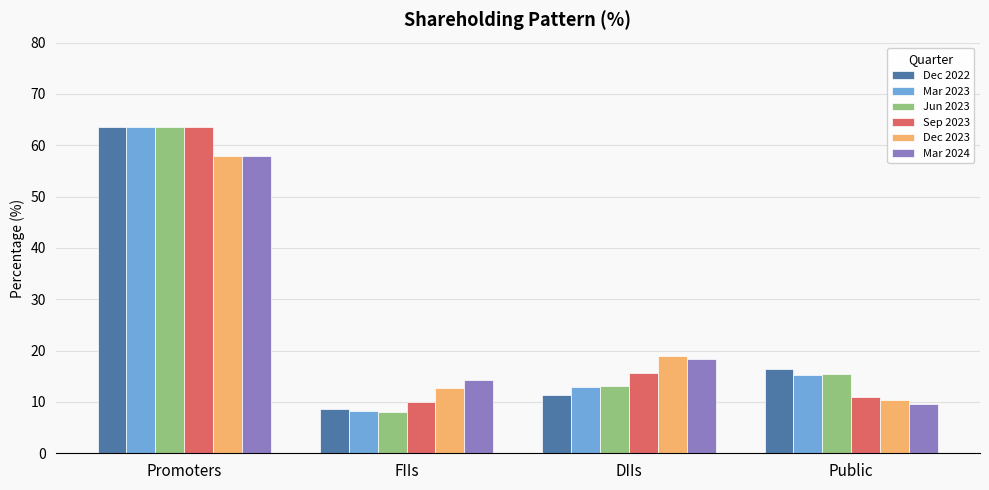

List the labels in order of Mar 2023 value, smallest first.

FIIs, DIIs, Public, Promoters